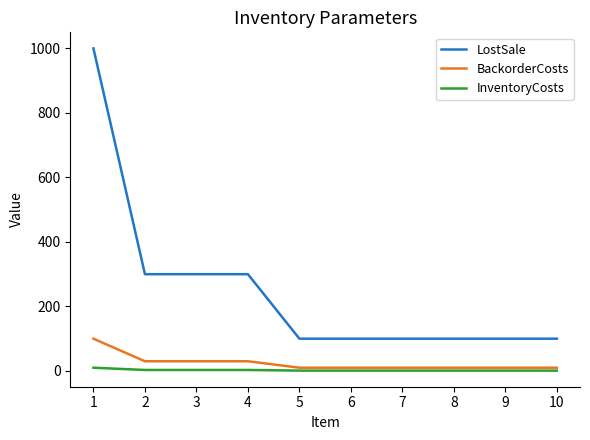

List the series in order of their peak value, highest first.

LostSale, BackorderCosts, InventoryCosts